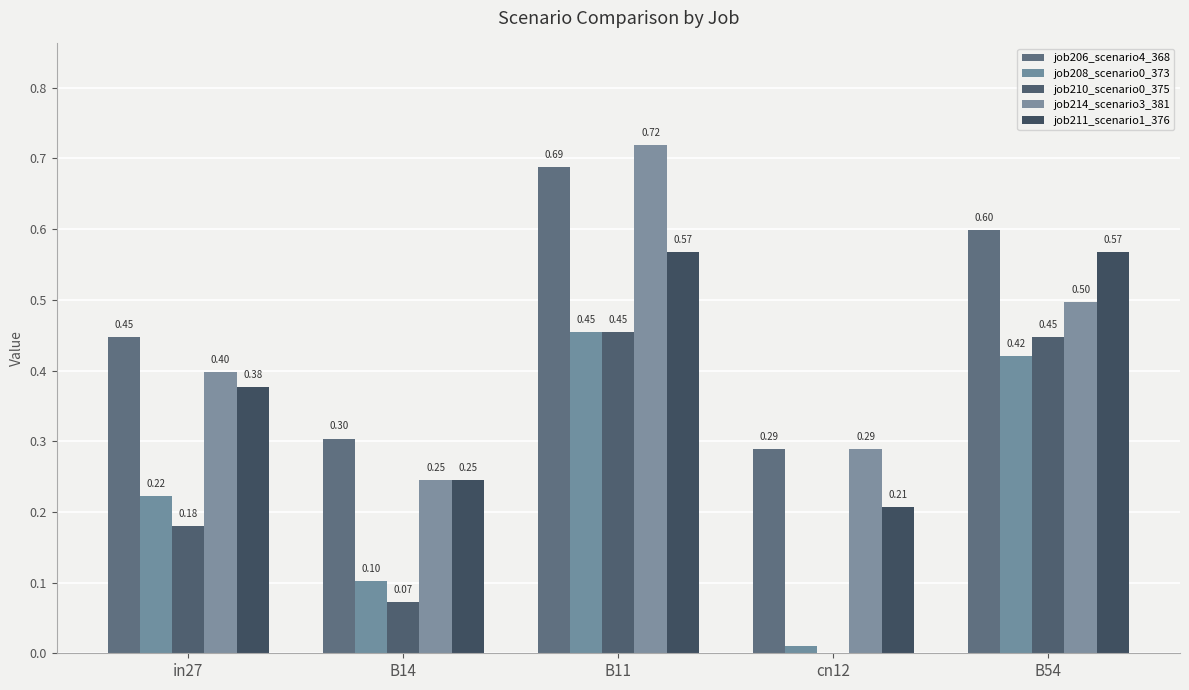

What is the approximate value of job210_scenario0_375 at B11?

0.5